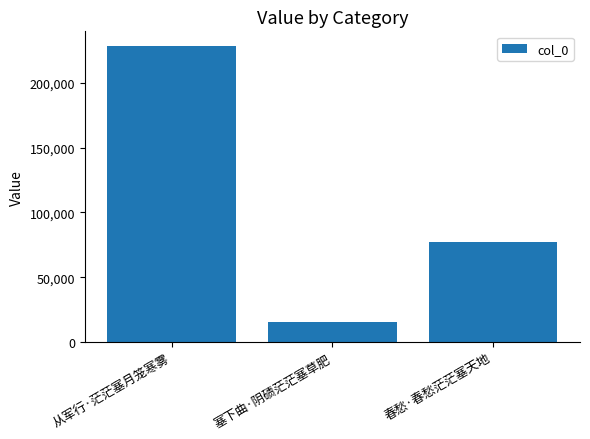

Reading left to right, extract all data points from this chart.

228264	15390	76882